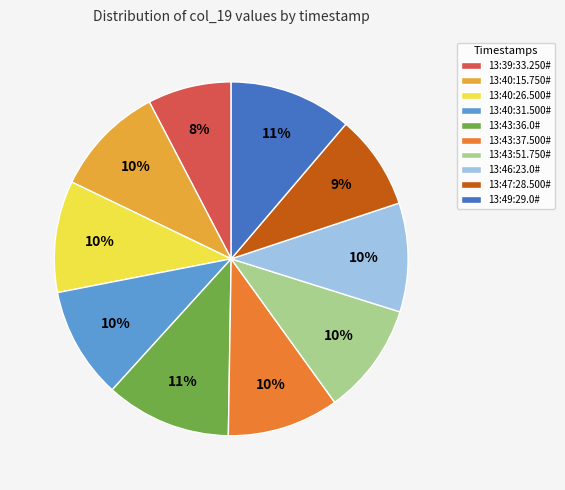

How many slices are in this pie chart?

10